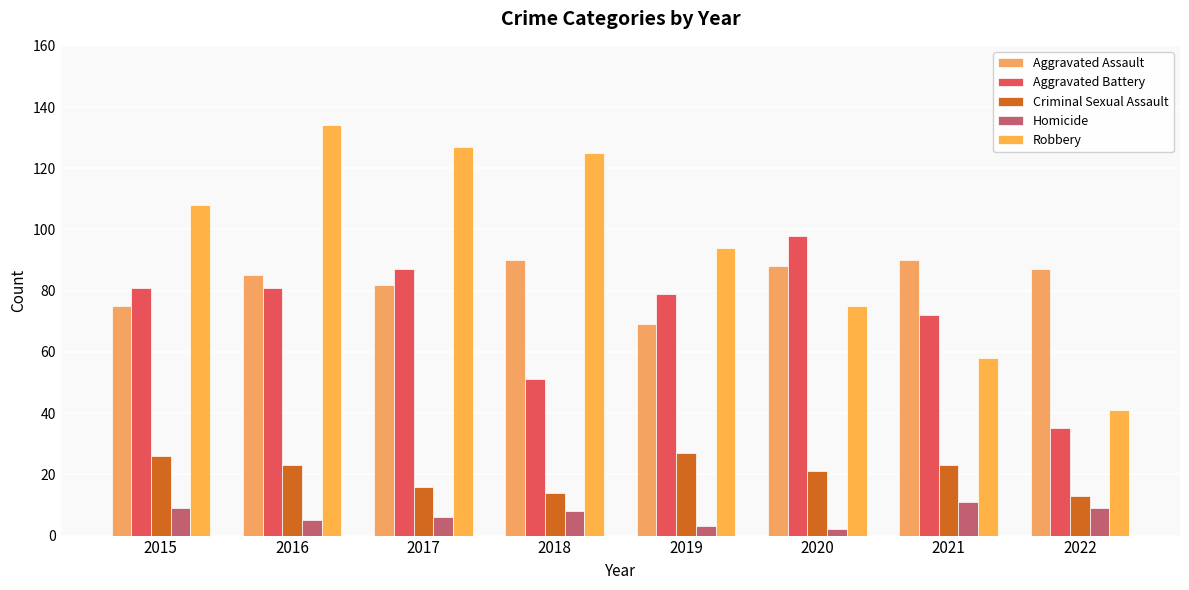

The Aggravated Assault series shows 43 at 2015. True or false?

False